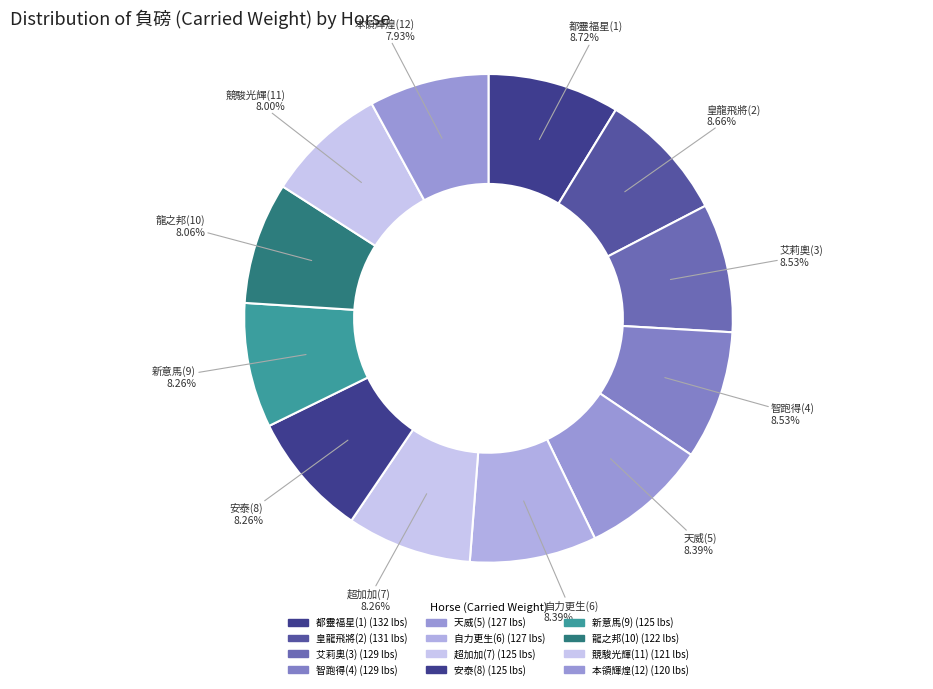

To the nearest percent, what is the difference between the largest and smallest slice percentages?

1%